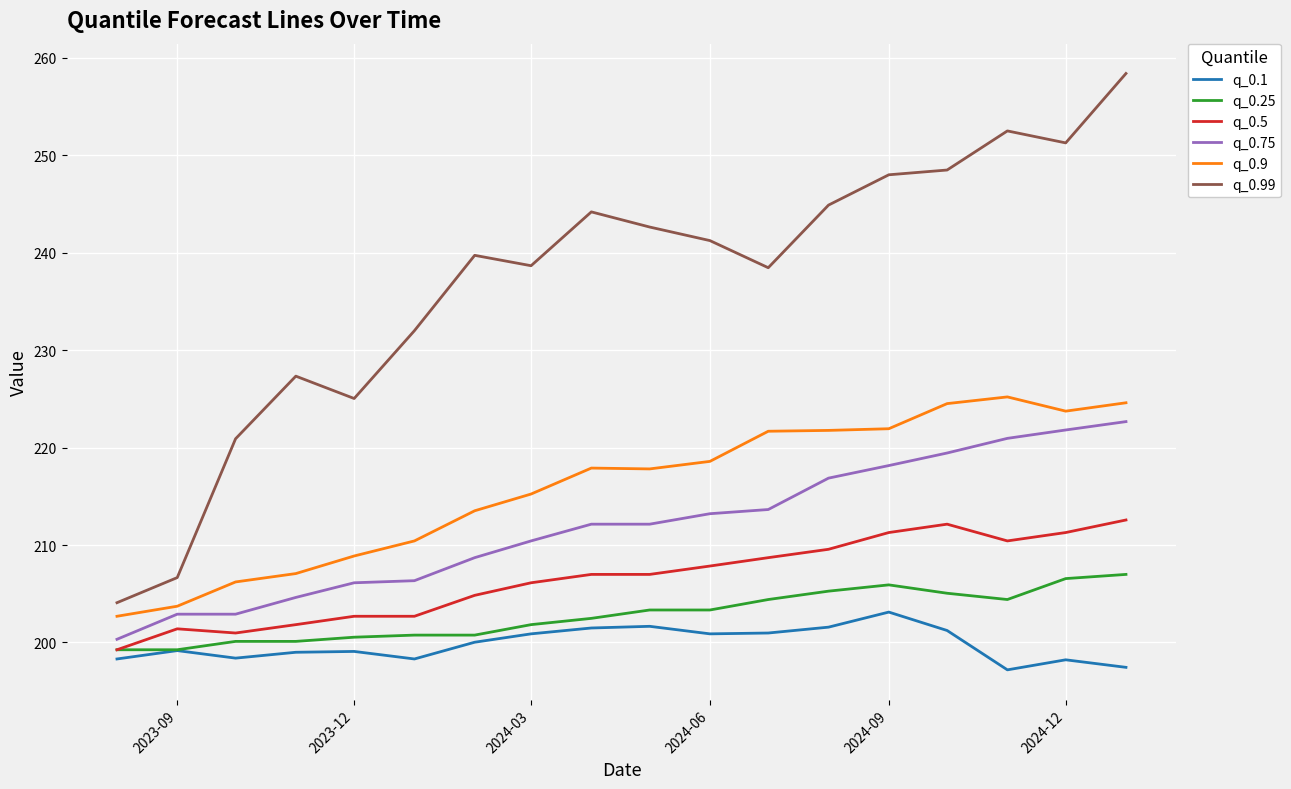

True or false: q_0.9 and q_0.5 intersect in this chart.

False